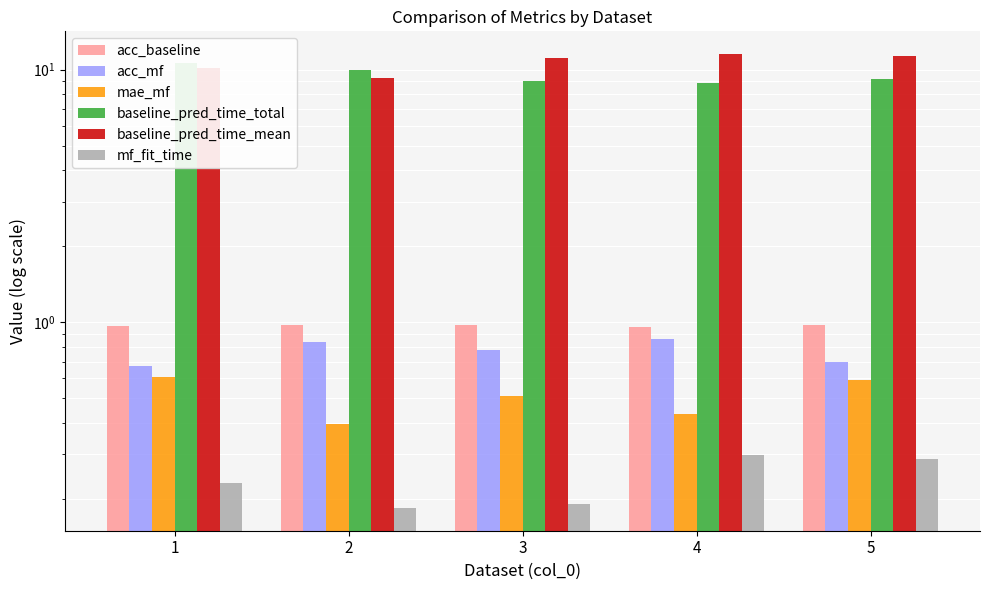

Which series has the widest spread of values?

baseline_pred_time_mean